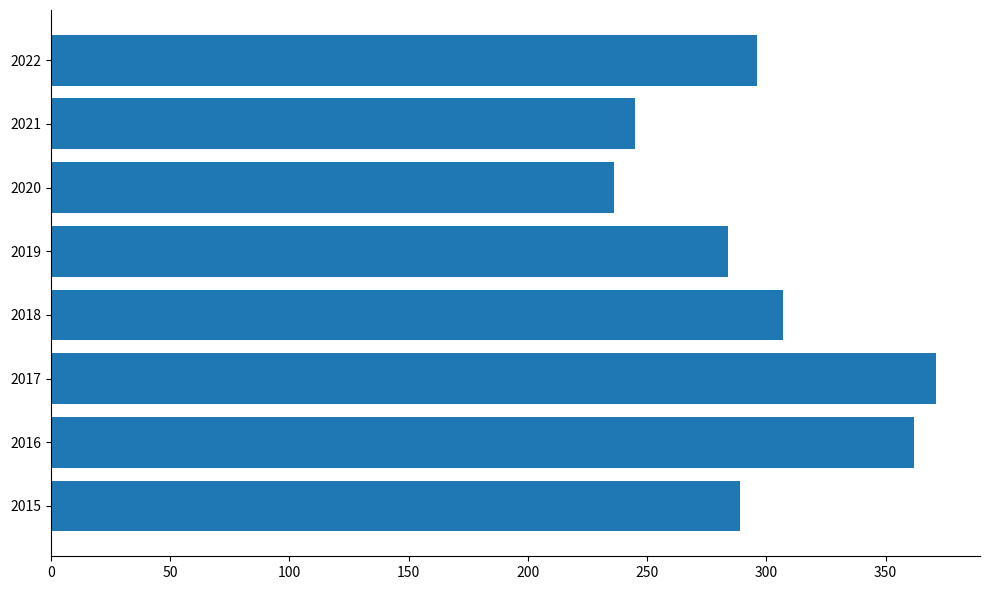

Does the chart contain stacked bars?

No